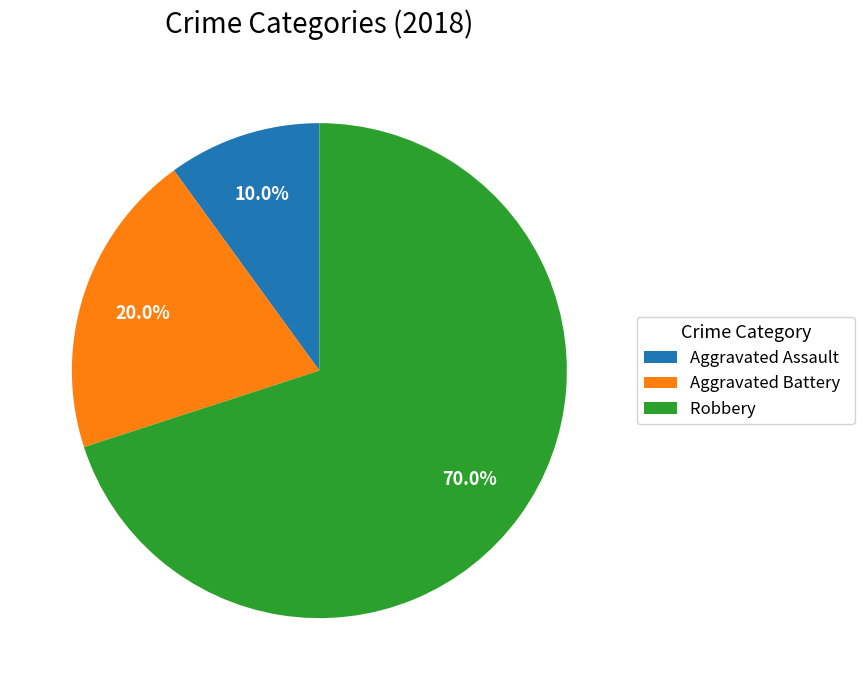

Which slice is the largest?

Robbery